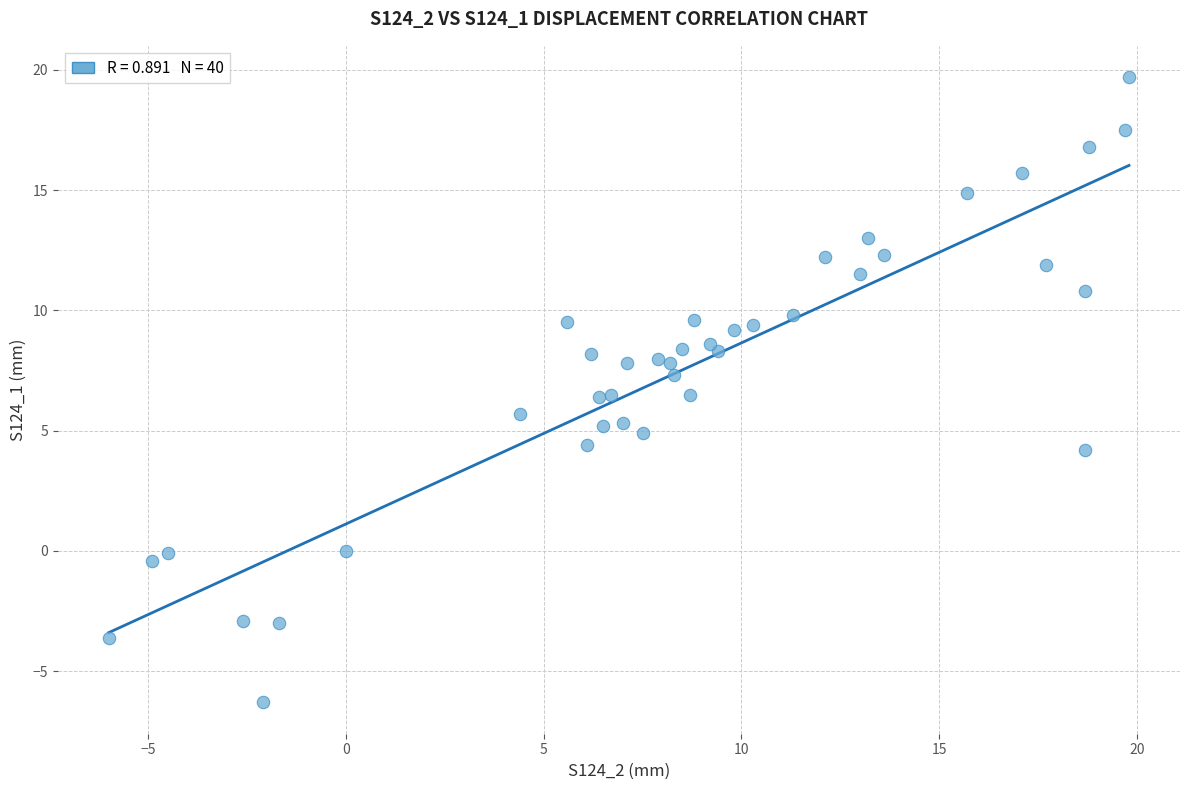

What is the range of X values (max minus min)?

25.8